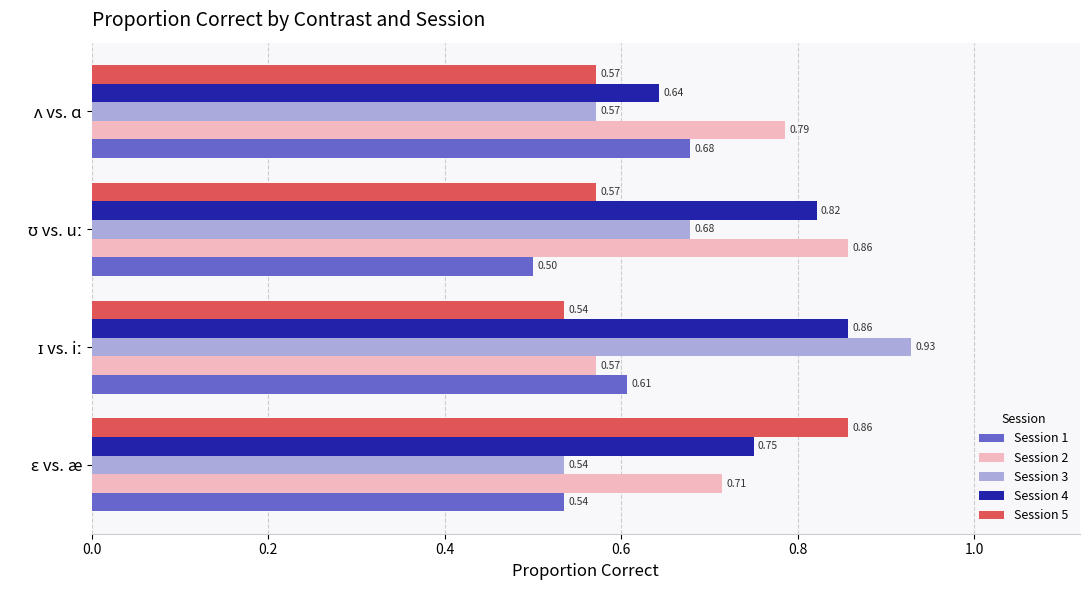

Rank the series by their average value, from highest to lowest.

Session 4, Session 2, Session 3, Session 5, Session 1